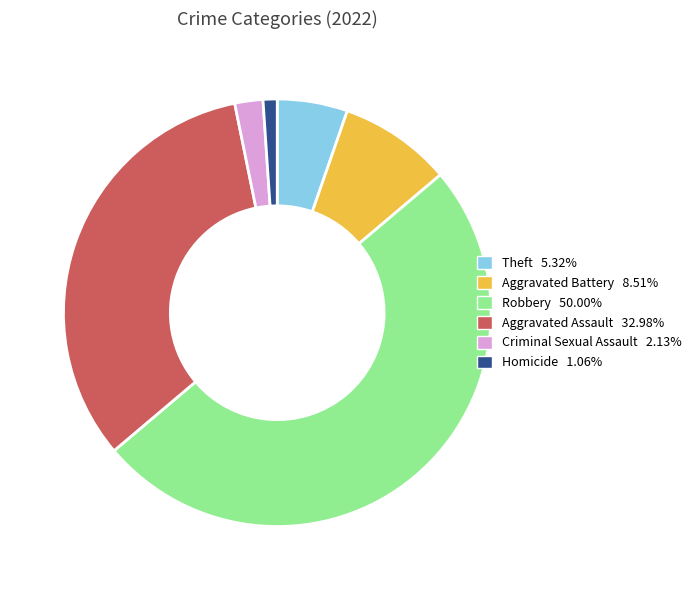

Does Homicide 1.06% account for over 50% of the chart?

No